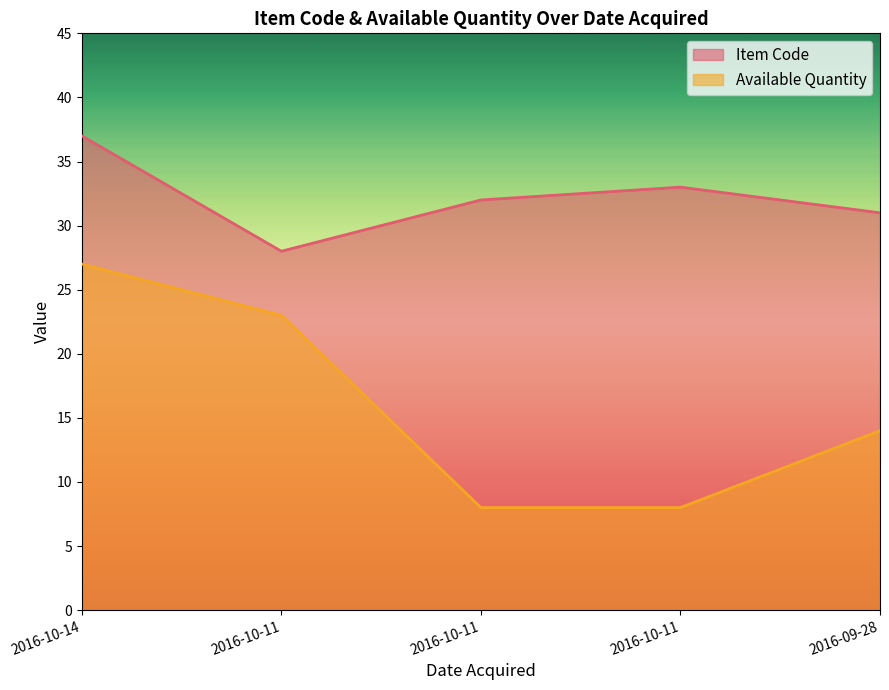

What is the minimum value for Available Quantity?

8